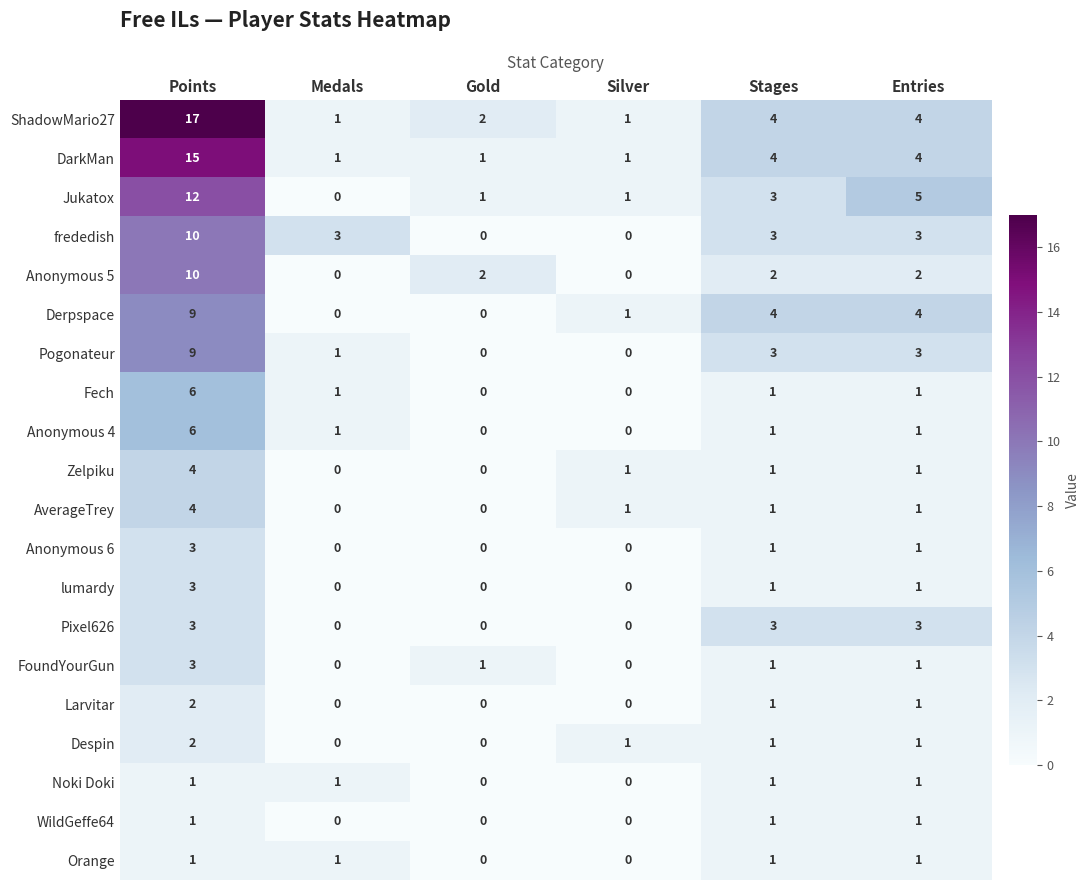

What is the total value across all series at Stages?

38